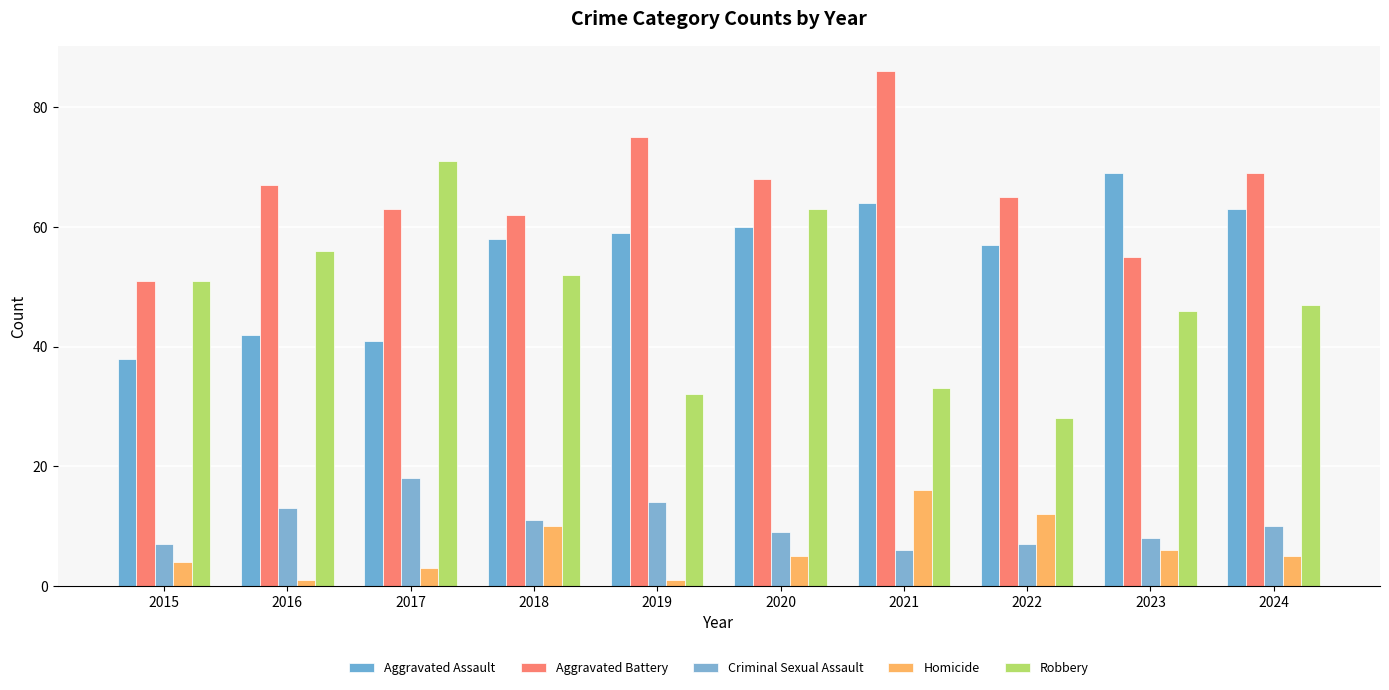

What is the difference between the Criminal Sexual Assault values at 2018 and 2023?

3